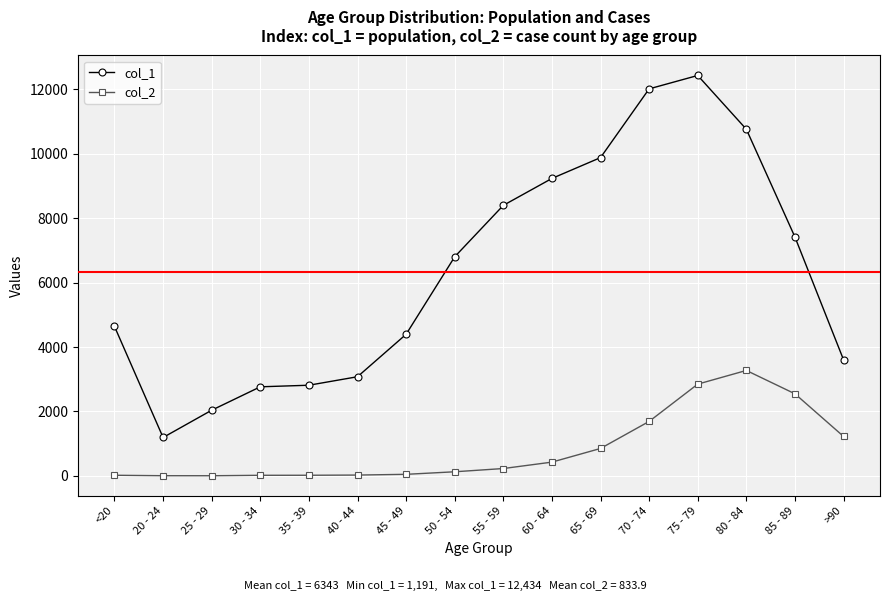

True or false: col_1 and col_2 cross at least once.

False